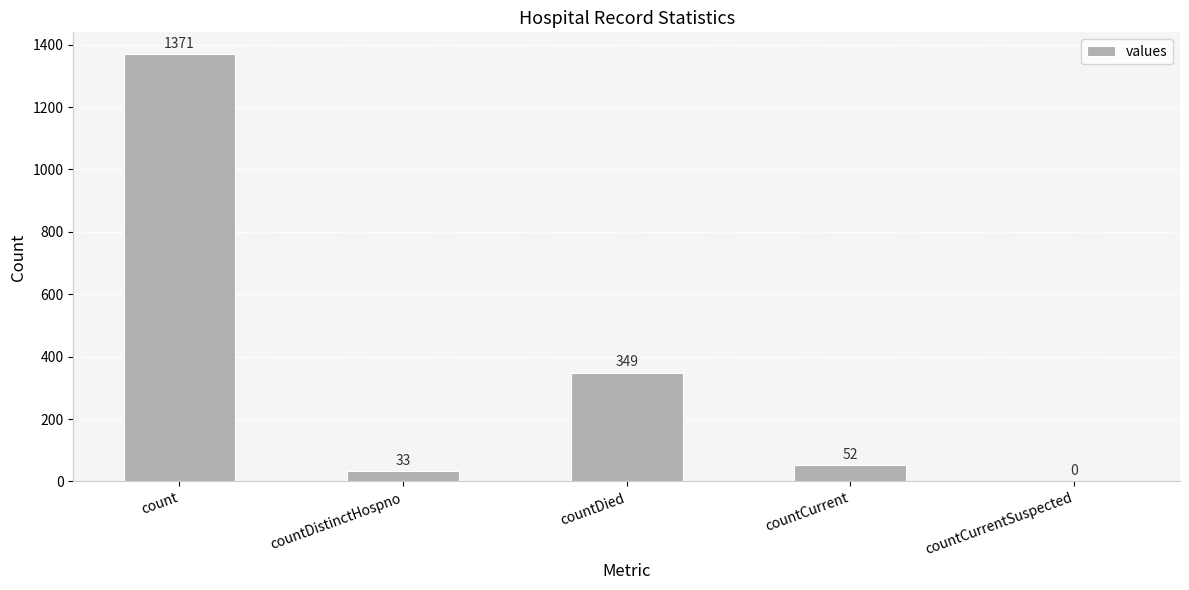

What is the sum of the values at count and countDied?

1720